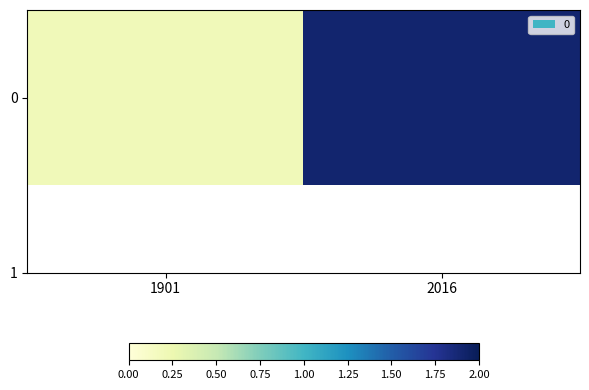

Reading left to right, extract all data points from this chart.

0.2	1.9